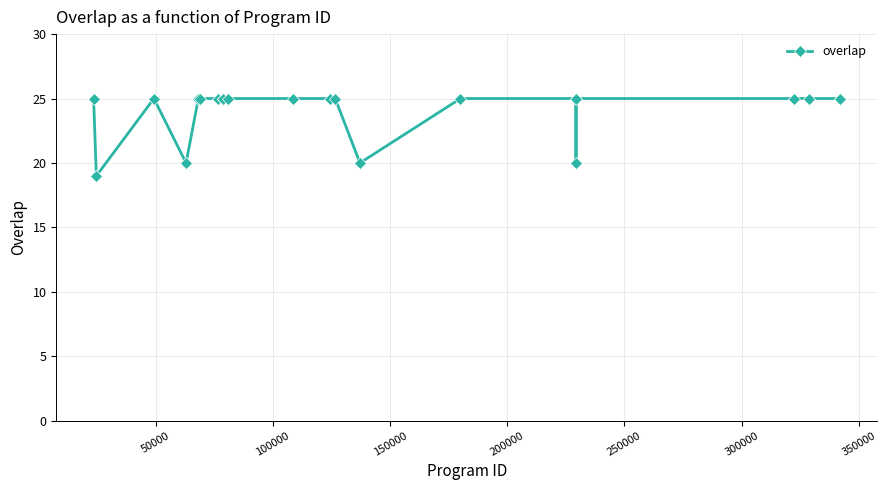

What is the difference between the maximum and minimum values?

6